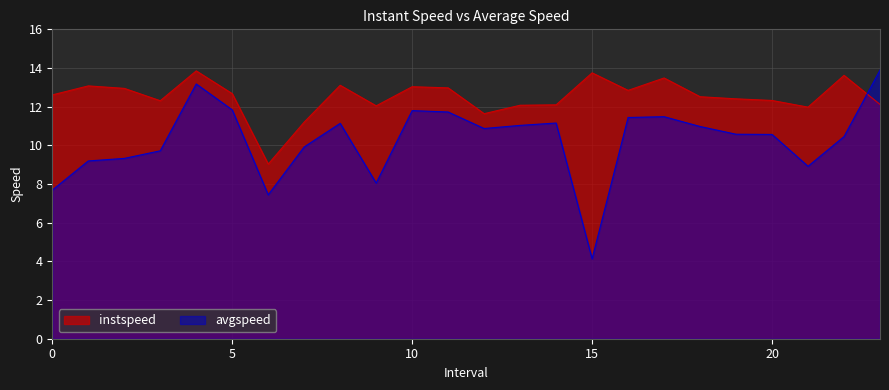

What is the minimum value for instspeed?

9.0